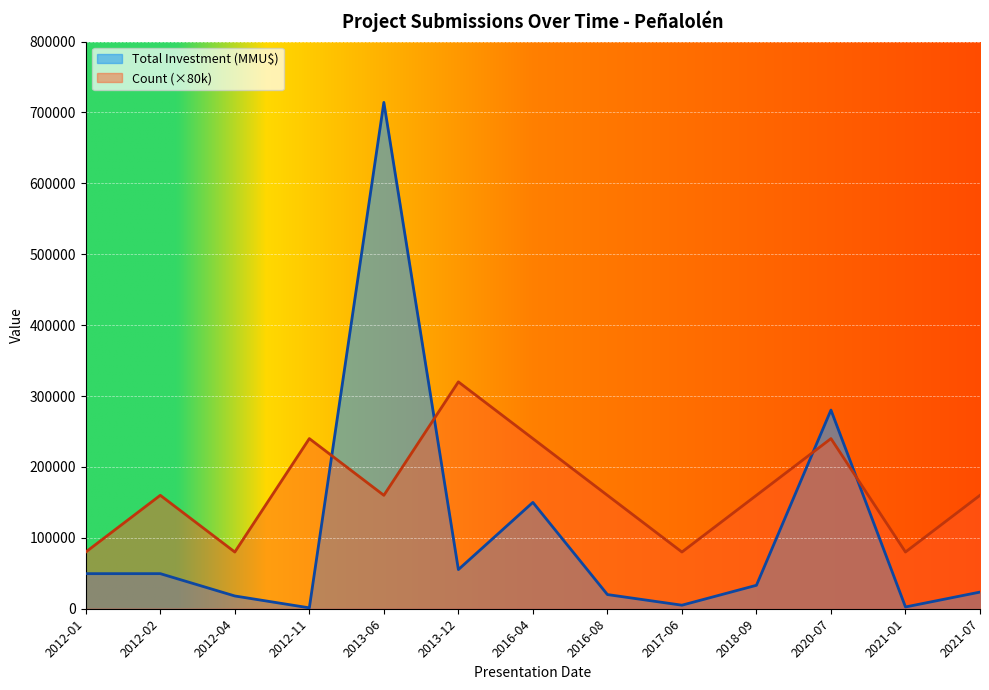

What is the label of the 11th point from the right?

2012-04